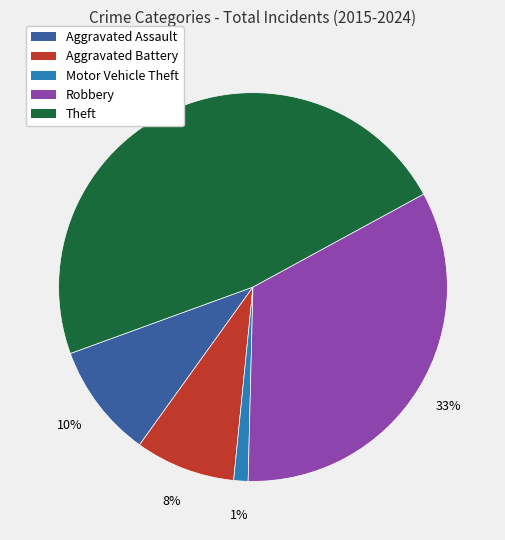

Which slice is the largest?

Theft